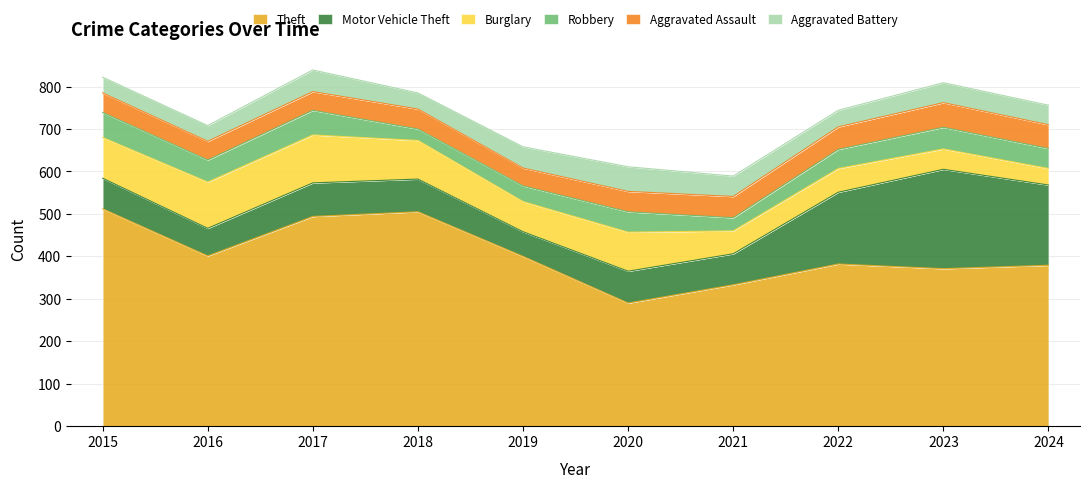

What is the sum of the Burglary values at 2018 and 2015?

187